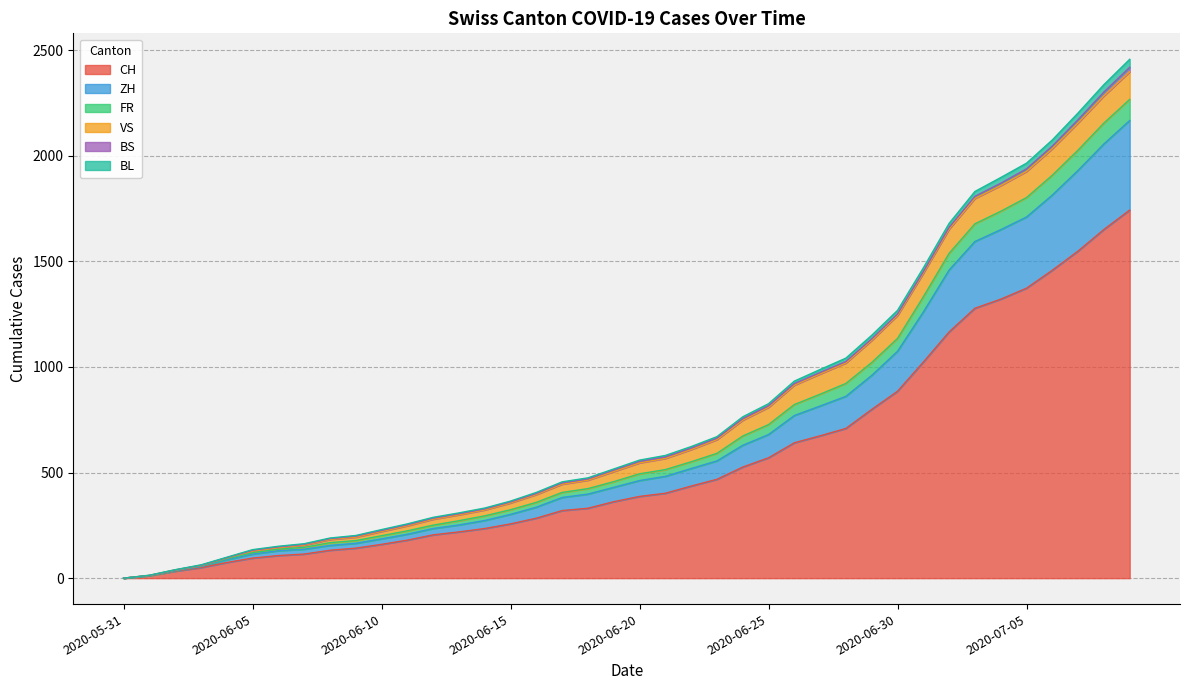

What position from the right is 2020-06-20?

20